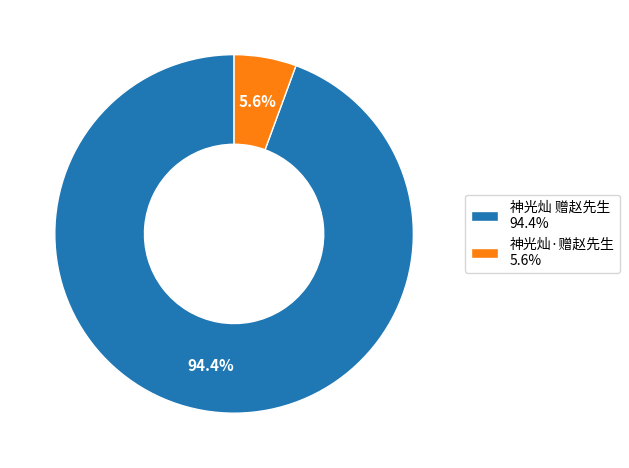

True or false: 神光灿·赠赵先生 accounts for 1% of the total.

False